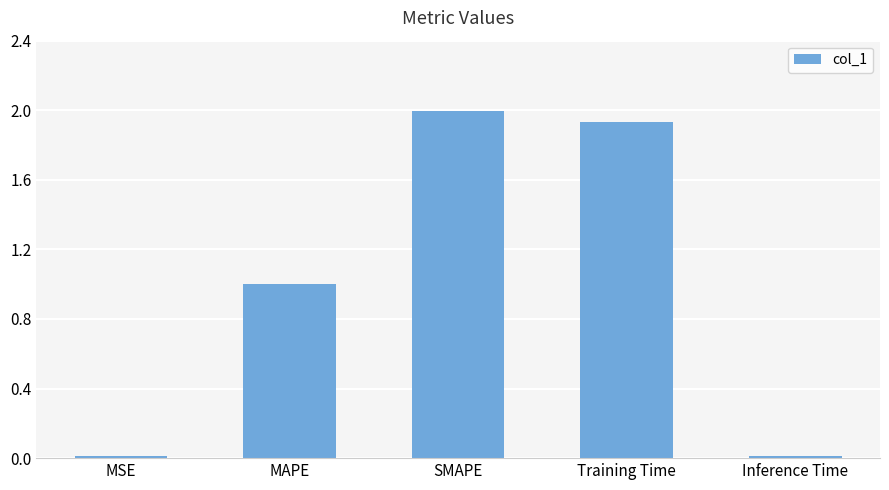

What is the approximate value at MAPE?

1.0